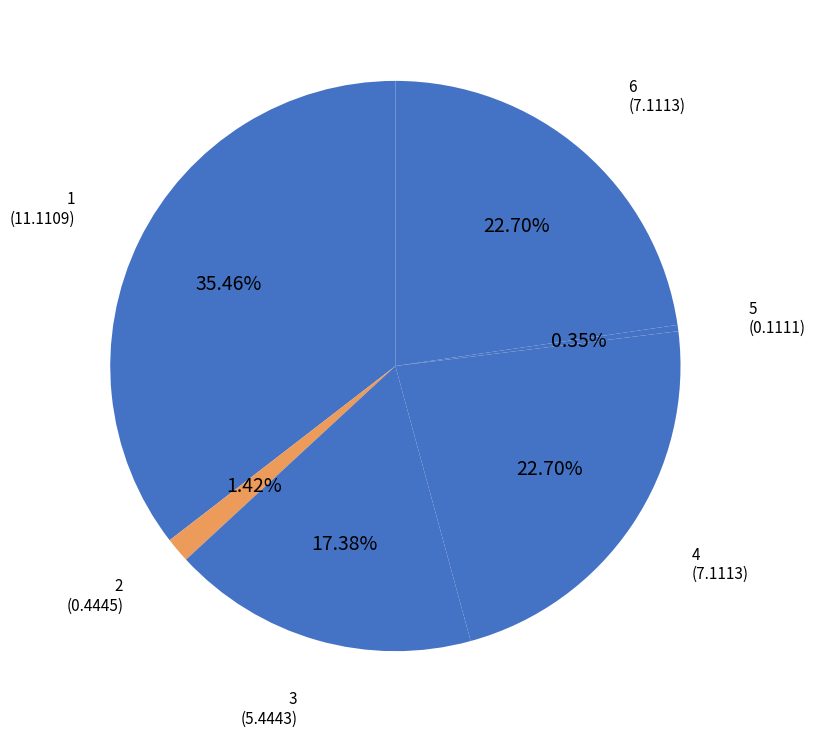

How many segments does this pie chart have?

6